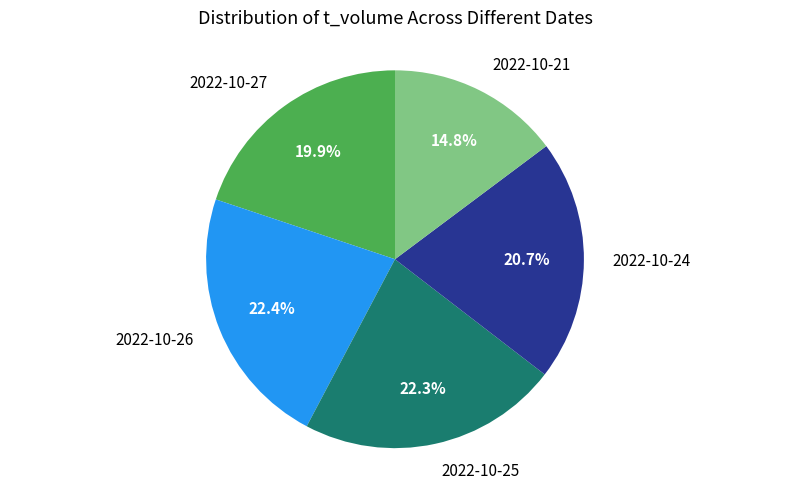

To the nearest percent, what portion does 2022-10-26 represent?

22%